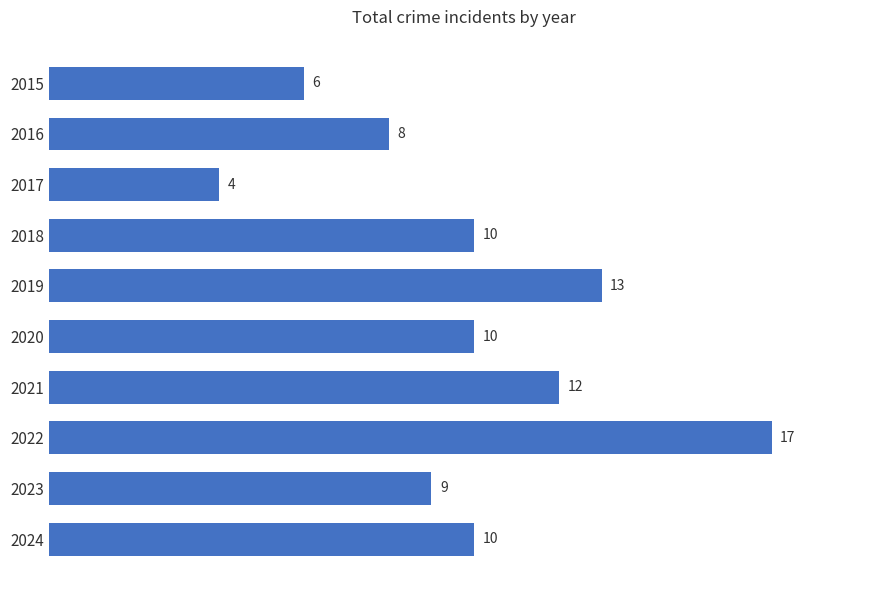

What is the difference between the second highest and second lowest values?

7